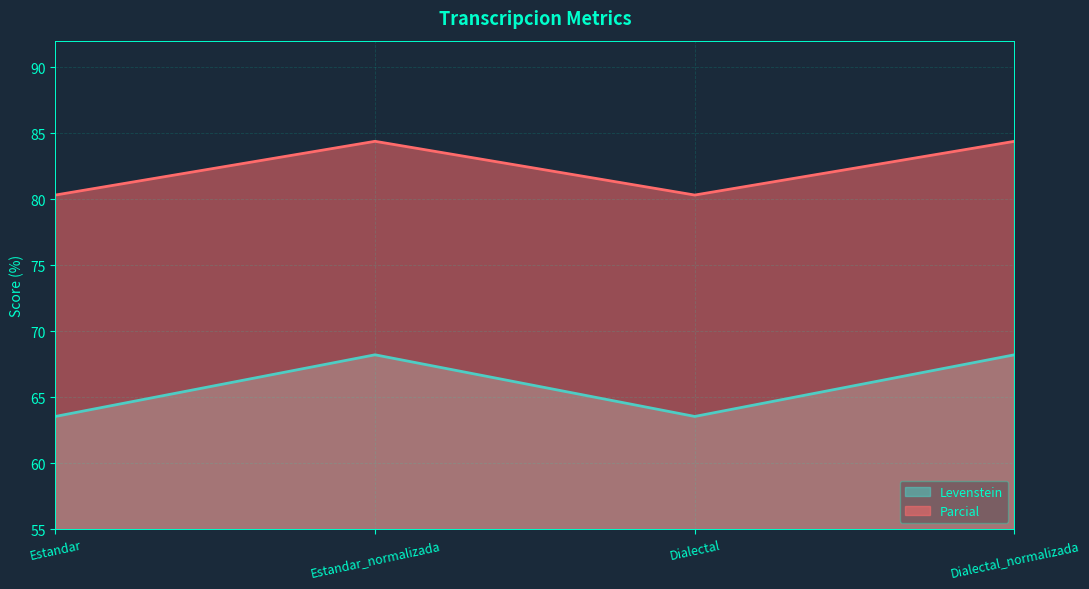

True or false: Levenstein and Parcial intersect in this chart.

False